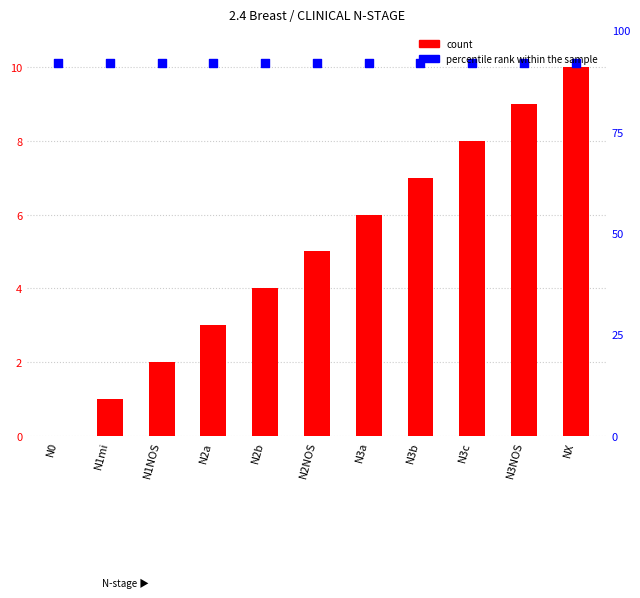

Which series has the widest spread of Y values?

count